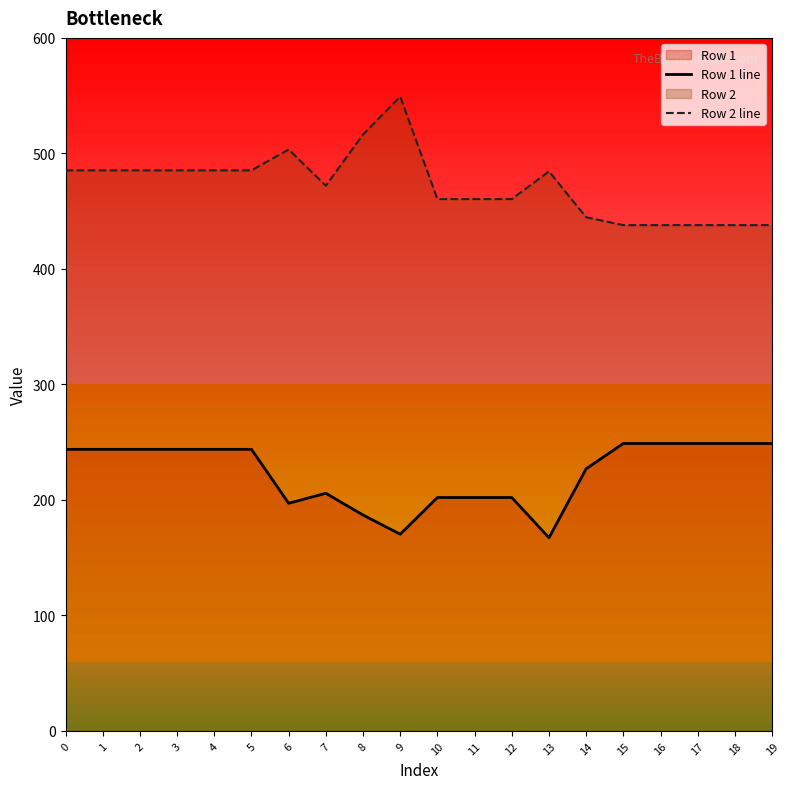

True or false: Row 1 line has a value of 243.8 at 2.

True